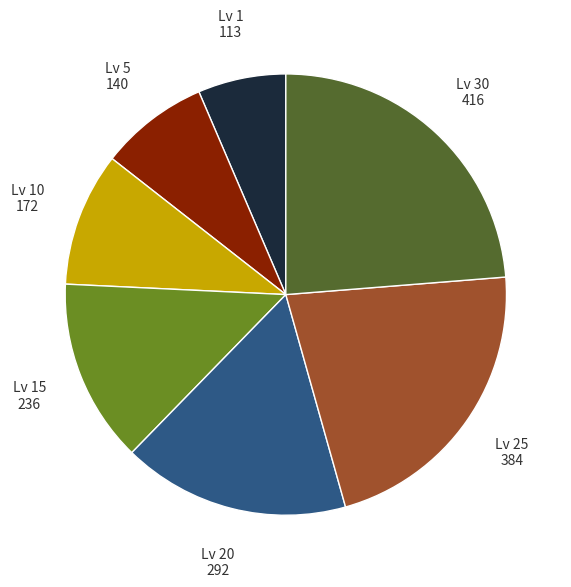

How many segments does this pie chart have?

7